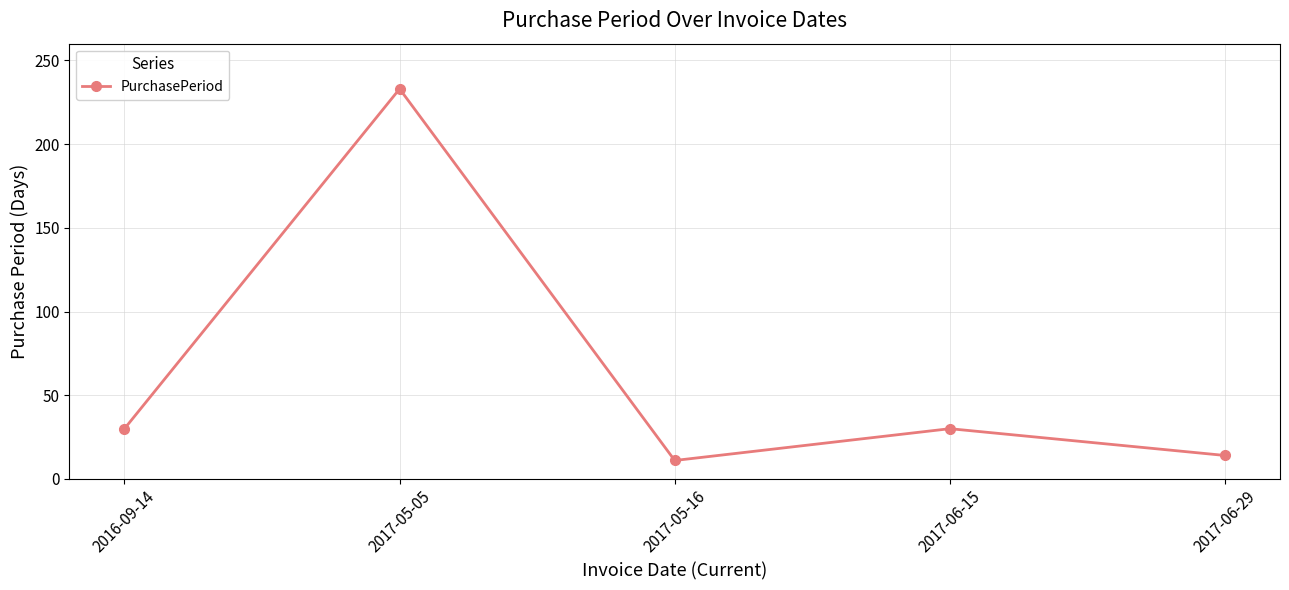

How many points are lower than both their immediate neighbors (excluding endpoints)?

1